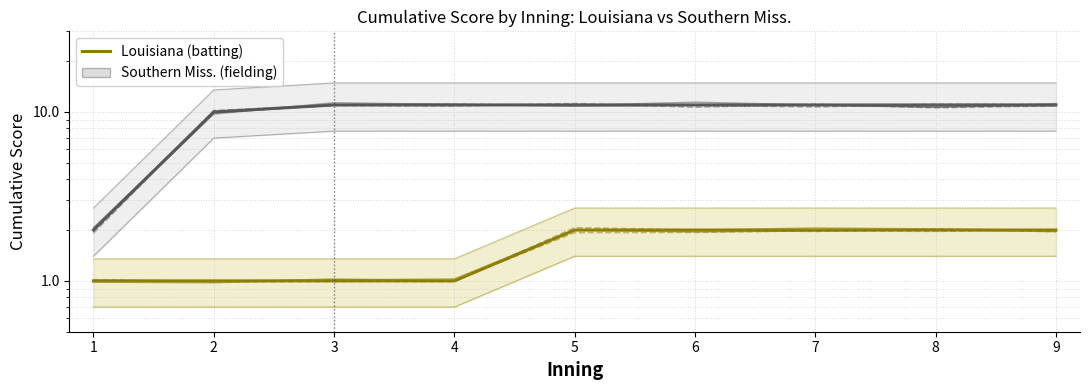

What is the difference between the highest and lowest values at 2?

8.9